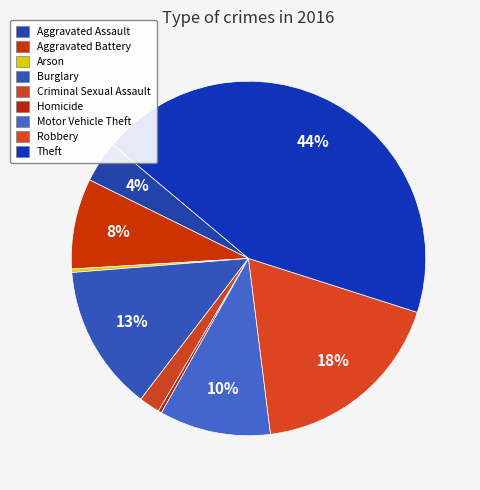

Which category has the biggest portion of the pie?

Theft